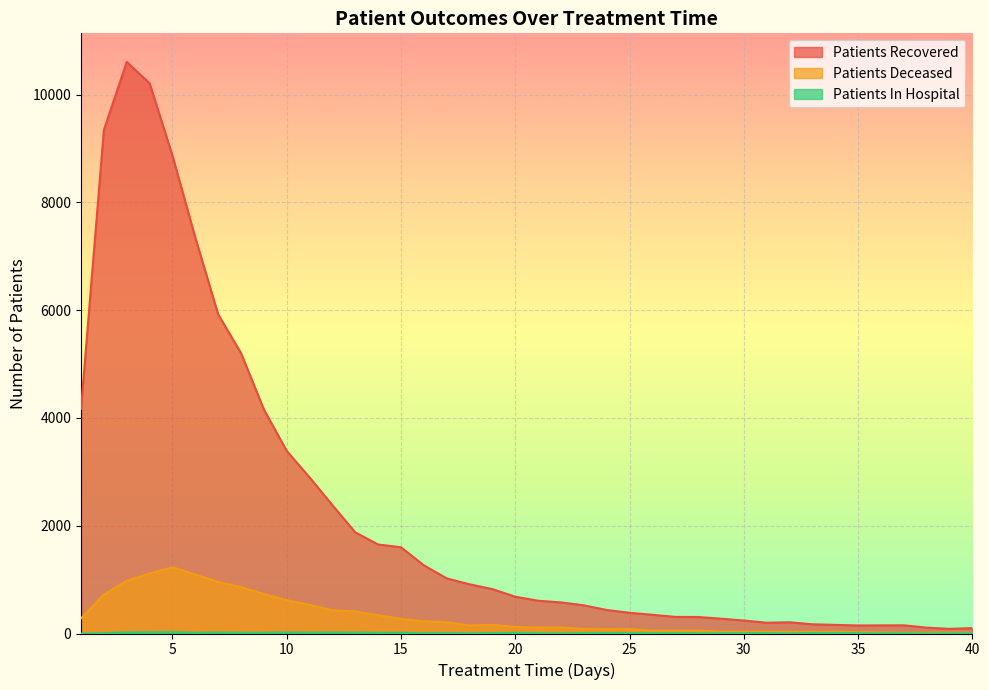

At which category does patients_in_hospital reach its first local peak?

5